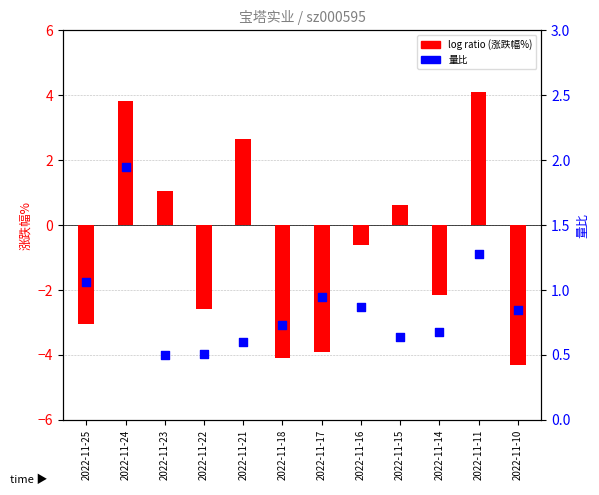

Which series contains the highest Y value?

log ratio